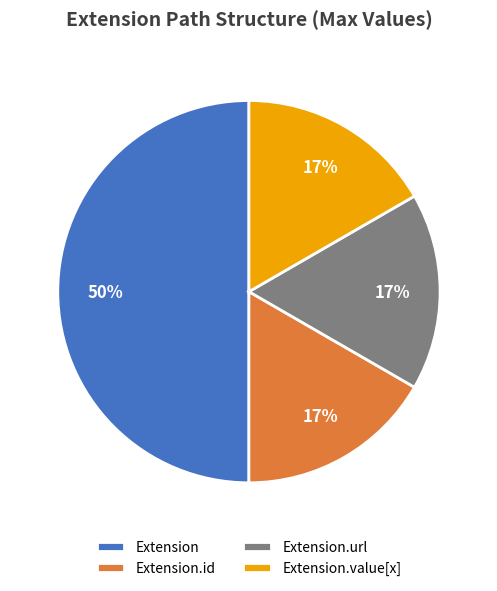

Do Extension.id and Extension.url together represent more than half of the pie?

No